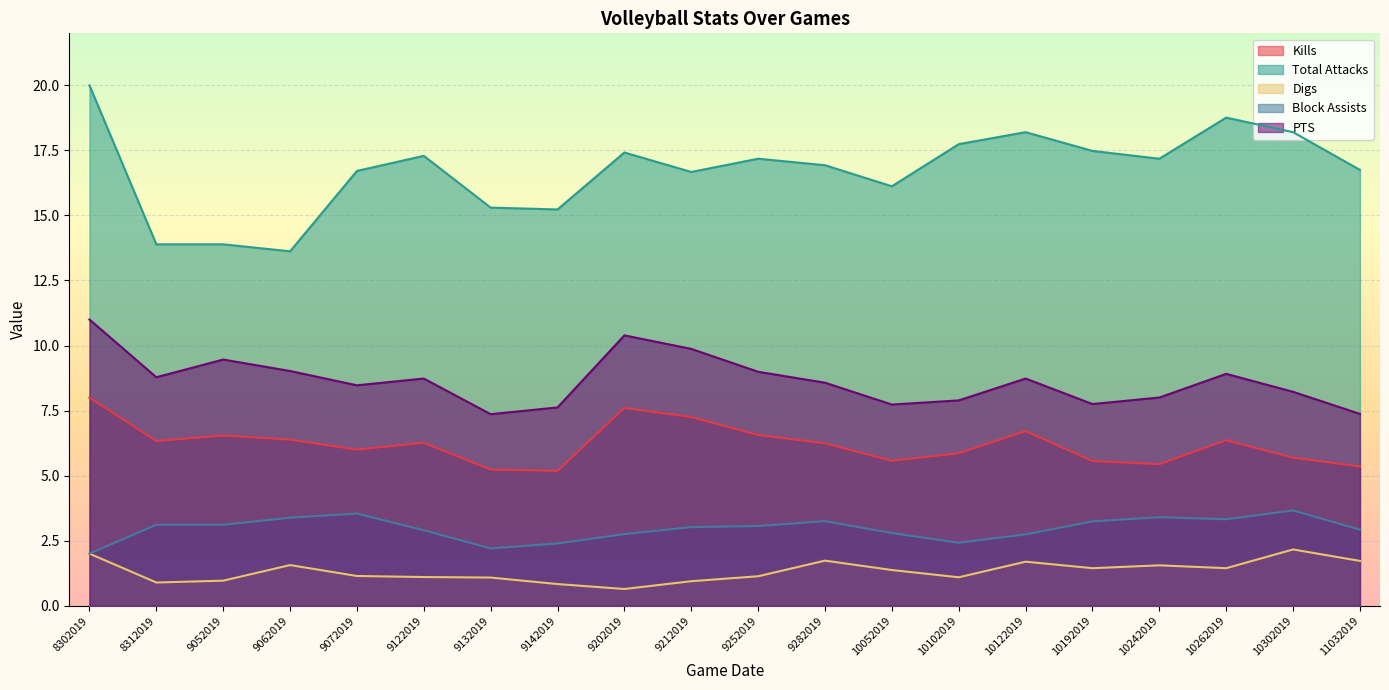

True or false: Block Assists has more than 0 points higher than both neighbors.

True